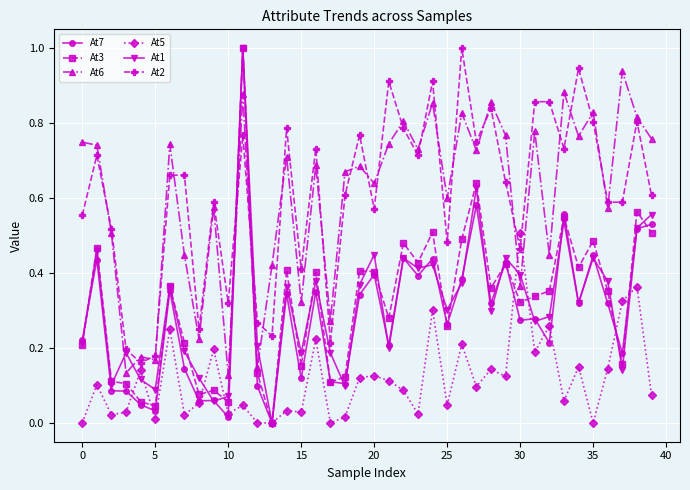

What is the sum of all At7 values?

11.5